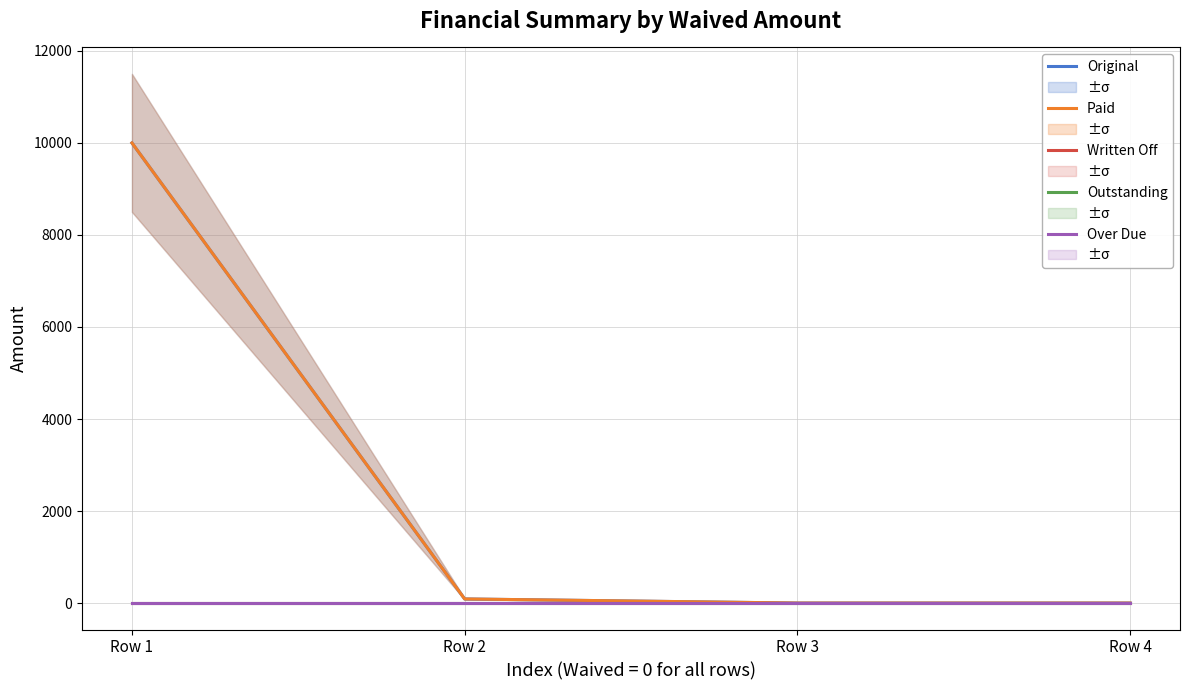

Which series has the largest total across all categories?

Original